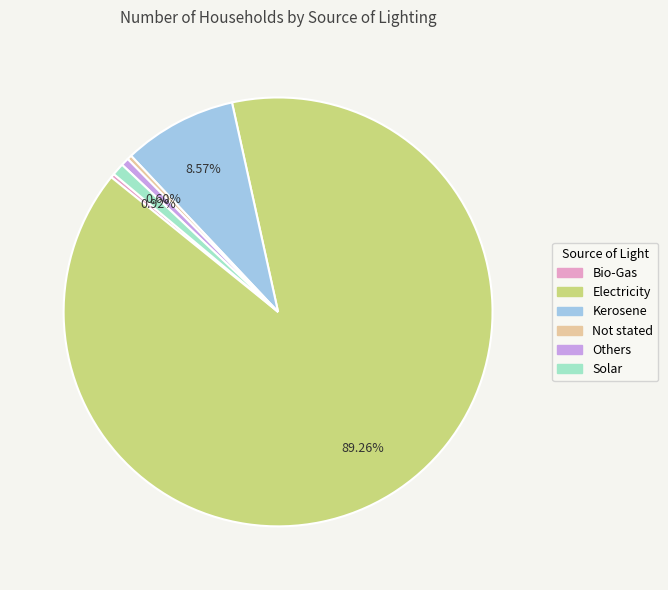

What percentage is the Others slice, to the nearest percent?

1%